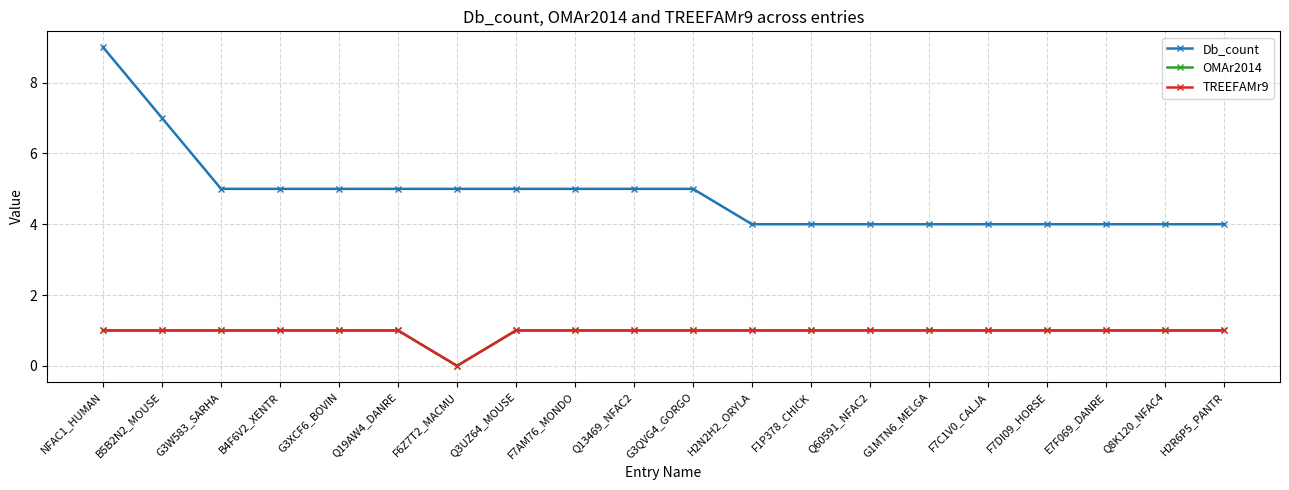

Reading left to right, extract all data points from this chart.

Db_count: 9	7	5	5	5	5	5	5	5	5	5	4	4	4	4	4	4	4	4	4
OMAr2014: 1	1	1	1	1	1	0	1	1	1	1	1	1	1	1	1	1	1	1	1
TREEFAMr9: 1	1	1	1	1	1	0	1	1	1	1	1	1	1	1	1	1	1	1	1